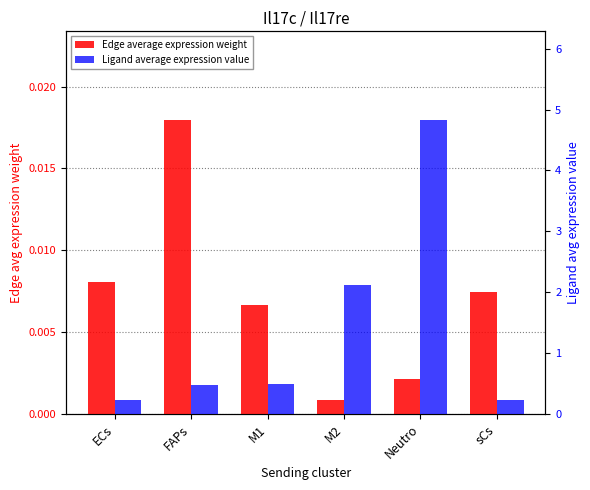

What is the total value across all series at FAPs?

0.5